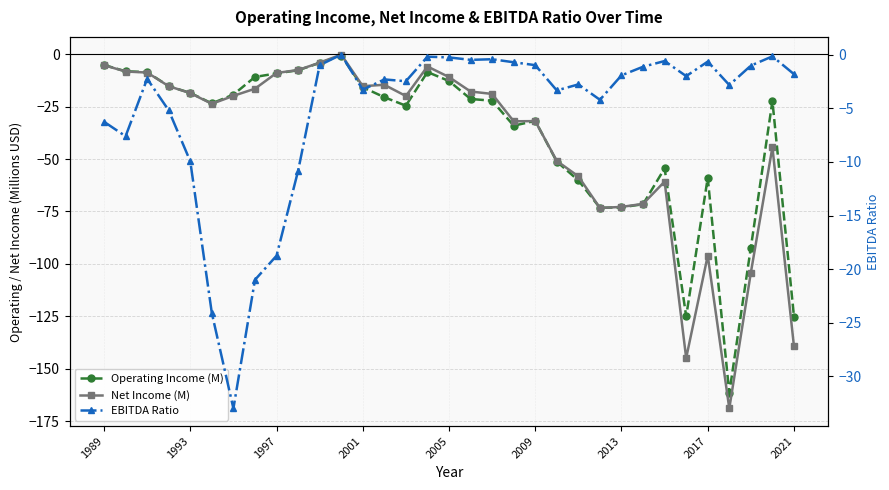

Is the value of Operating Income (M) at 22 greater than the value of Net Income (M) at 32?

Yes